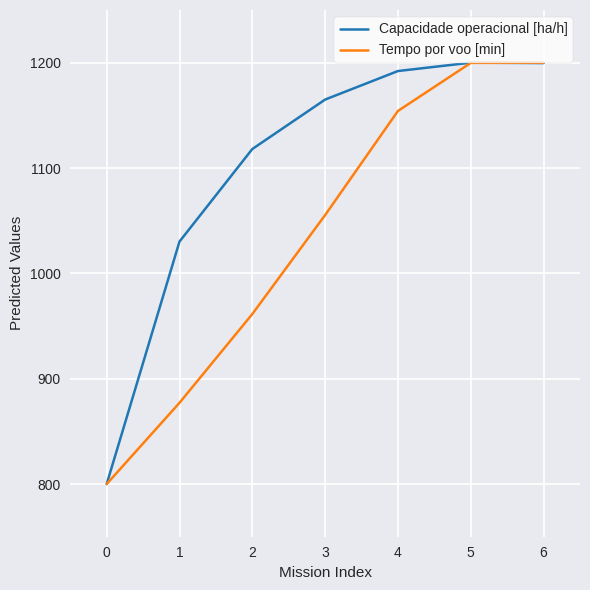

Between 0 and 2, which series saw the biggest shift?

Capacidade operacional [ha/h]